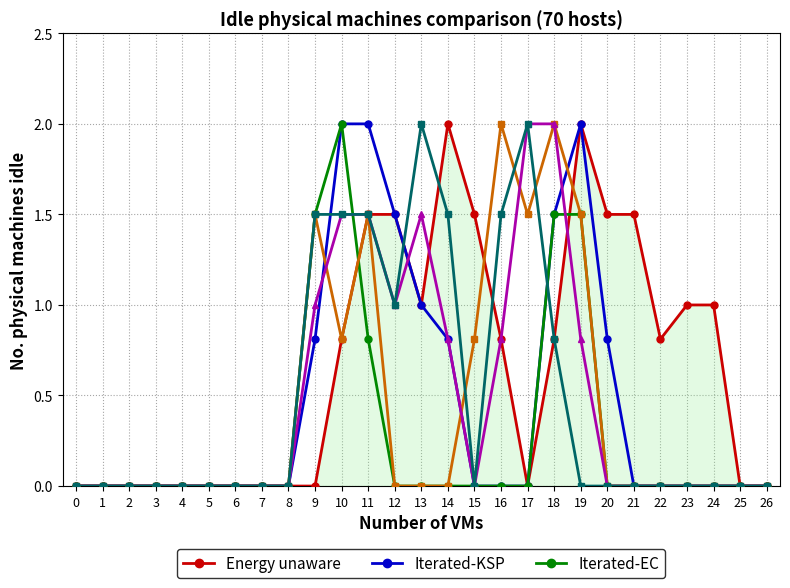

What is the total value across all series at 12?

5.0